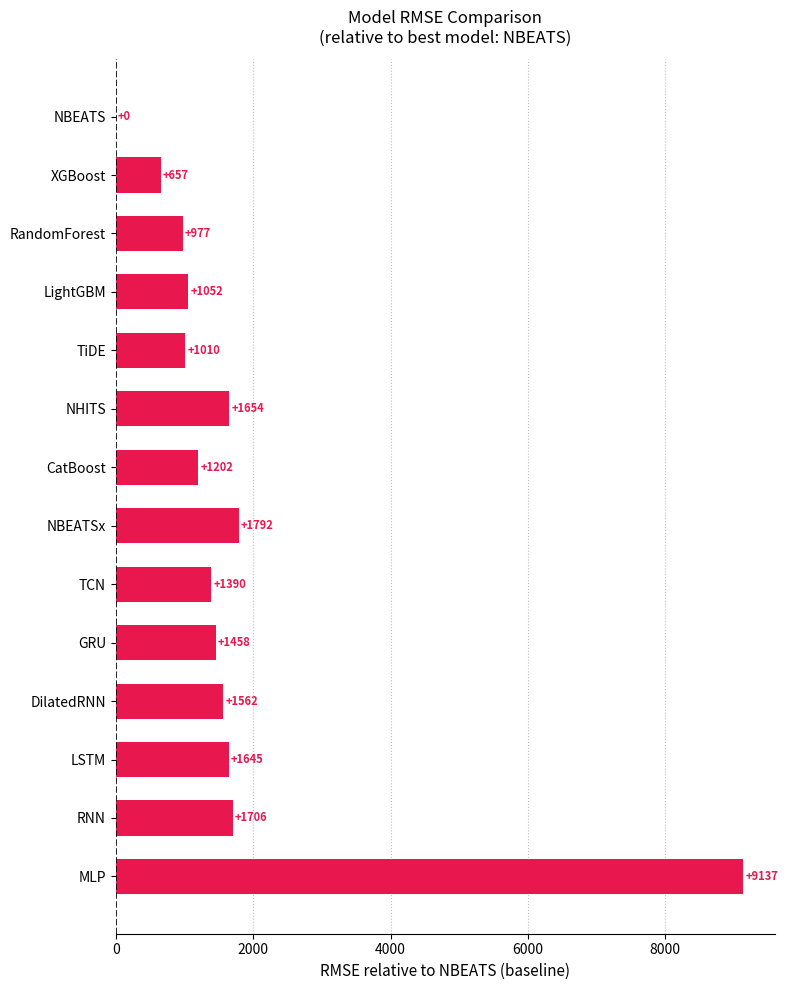

Which has a higher value, NHITS or LightGBM?

NHITS